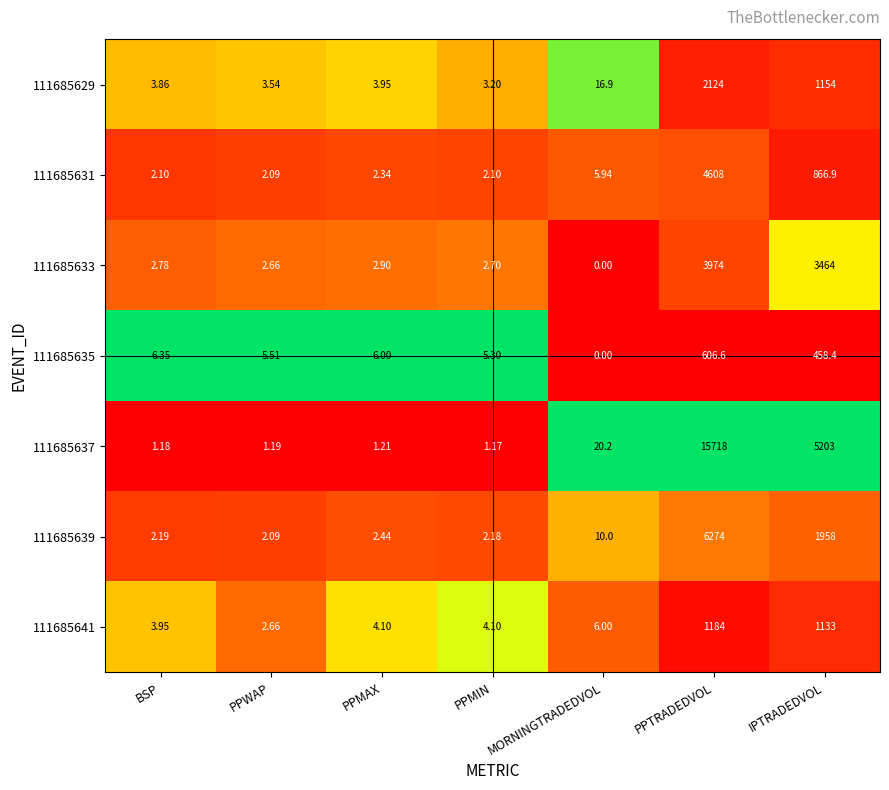

Which category has the lowest value across all series?

MORNINGTRADEDVOL